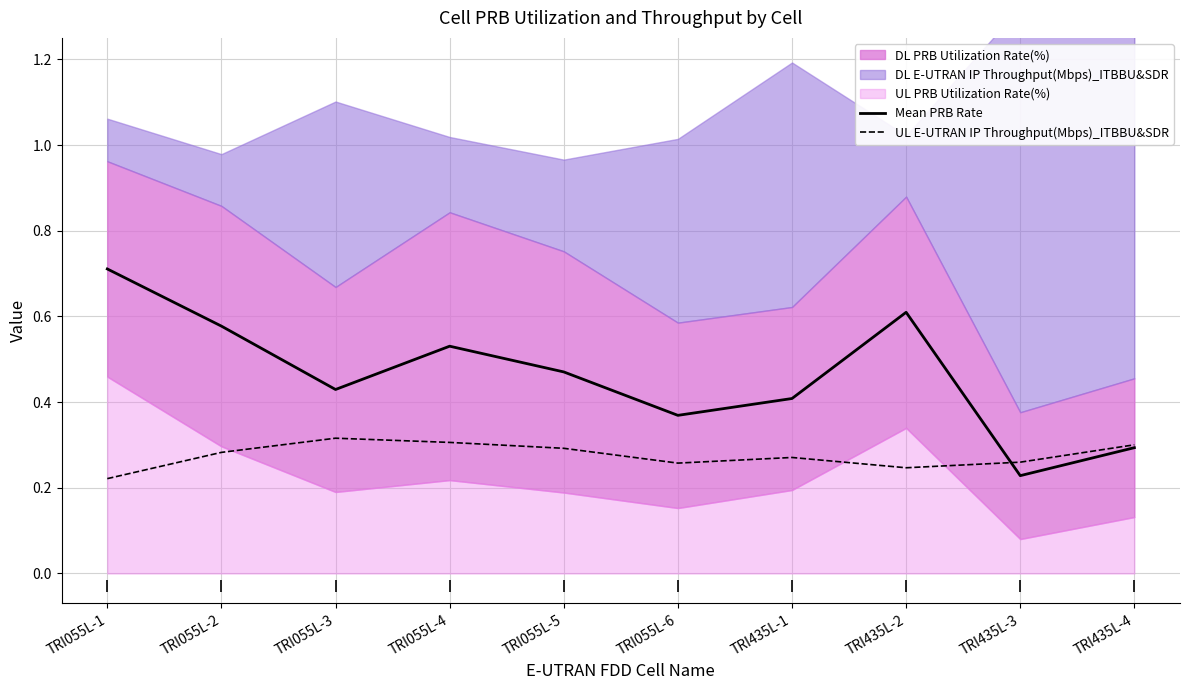

Is it true that Mean PRB Rate equals 0.7 at TRI055L-1?

True